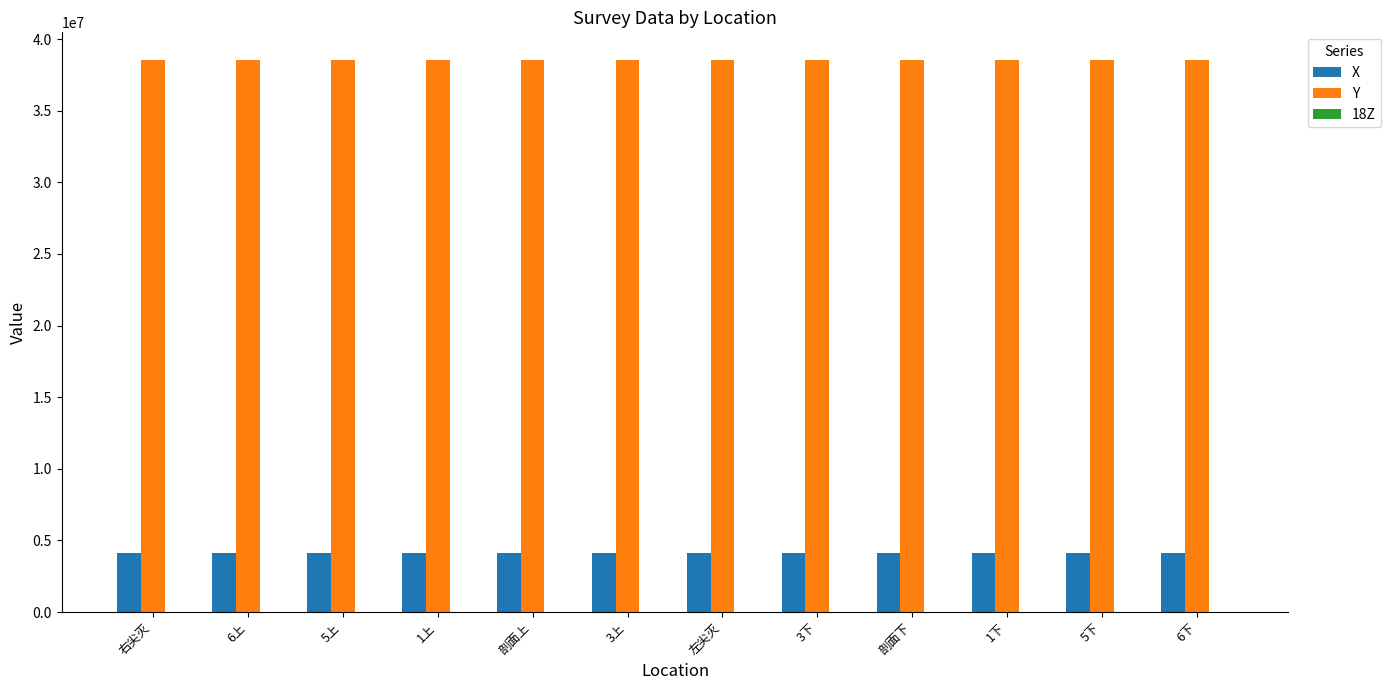

Which series has the largest total across all categories?

Y